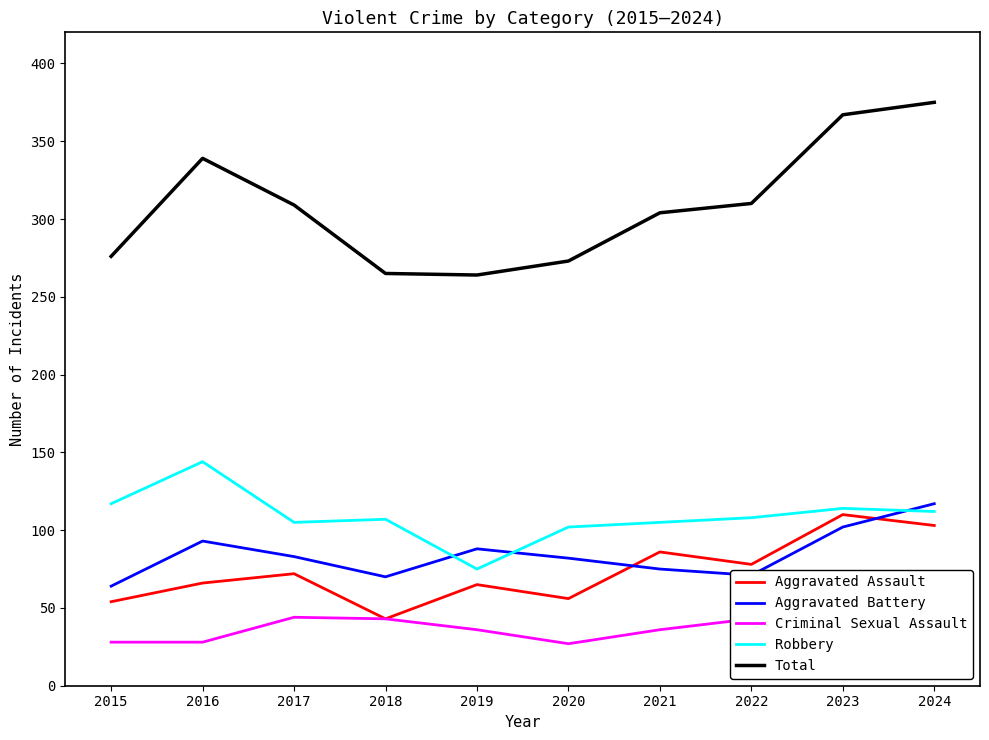

What is the maximum value shown in the chart?

375